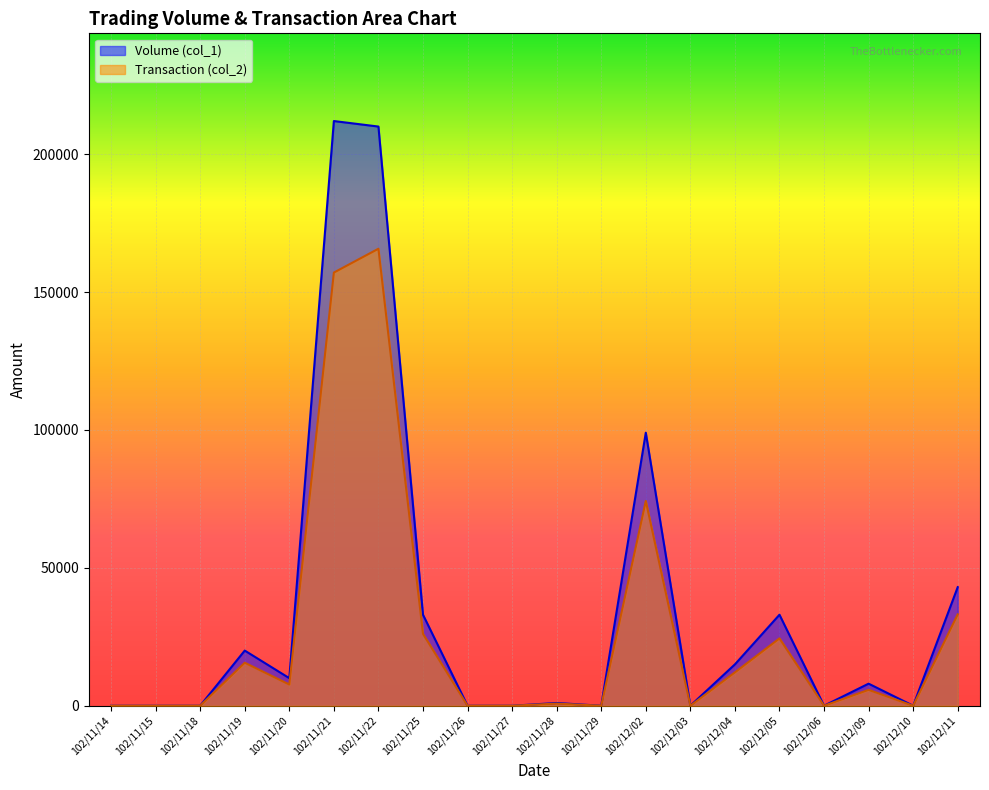

Reading left to right, transcribe all the data shown in this chart.

Volume (col_1): 0	0	0	20000	10000	212000	210000	33000	0	0	1000	0	99000	0	15000	33000	0	8000	0	43000
Transaction (col_2): 0	0	0	15600	7700	157060	165700	26070	0	0	780	0	74250	0	12100	24420	0	5760	0	33130